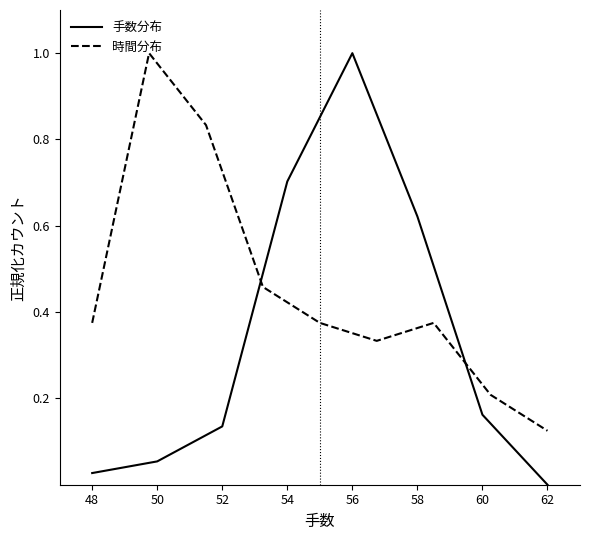

How many data points does each series have?

8